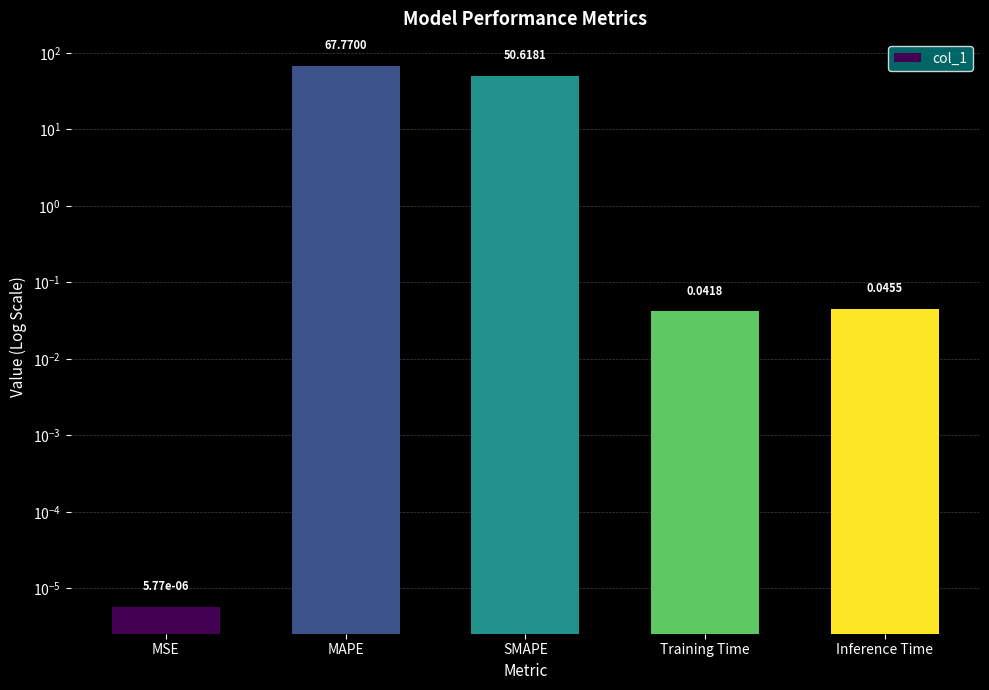

What is the sum of all values?

118.5